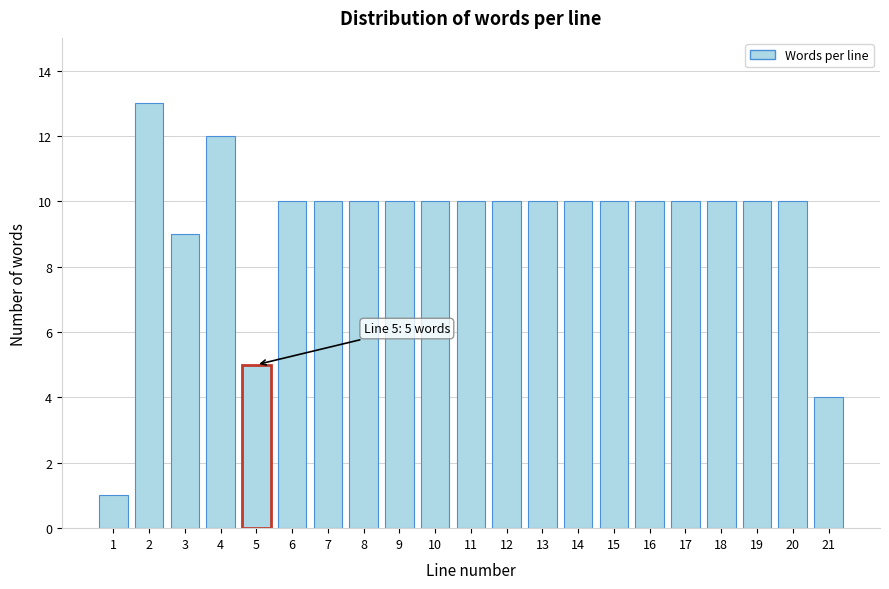

Reading right to left, what are all the values shown in this chart?

4	10	10	10	10	10	10	10	10	10	10	10	10	10	10	10	5	12	9	13	1